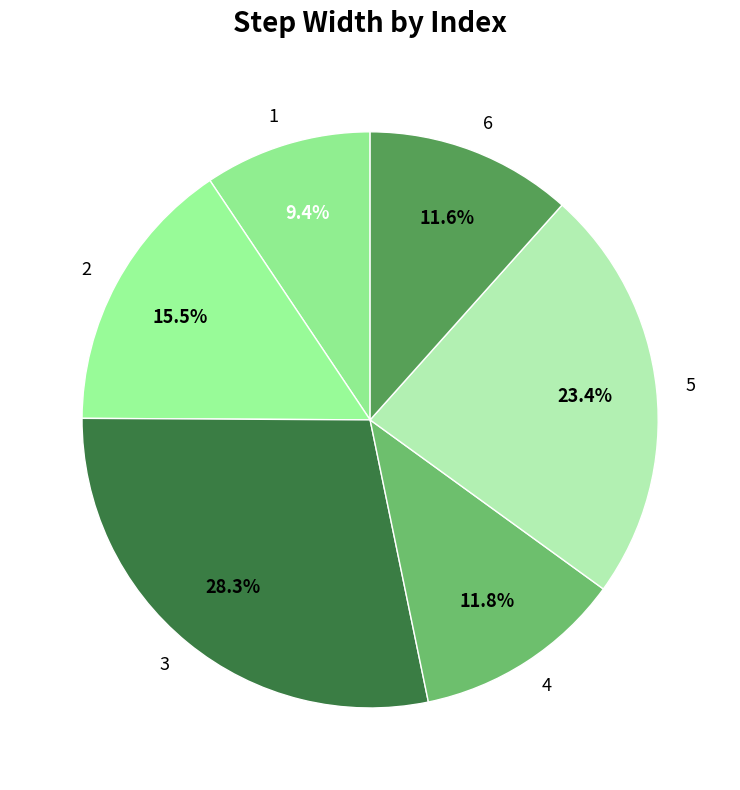

How many segments does this pie chart have?

6